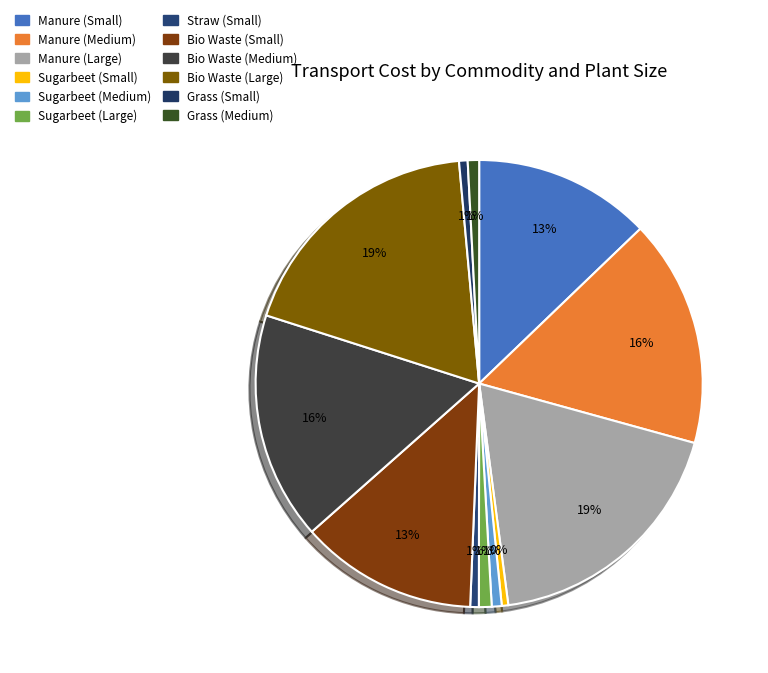

Count the number of slices in the pie.

12